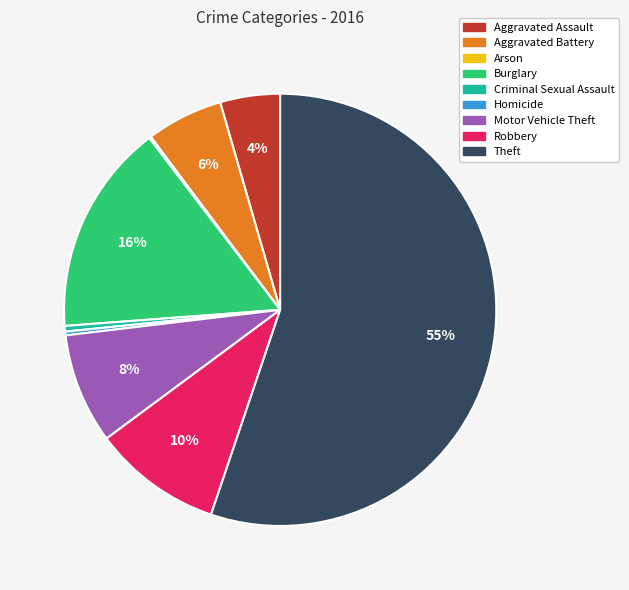

What percentage is the Aggravated Battery slice, to the nearest percent?

6%